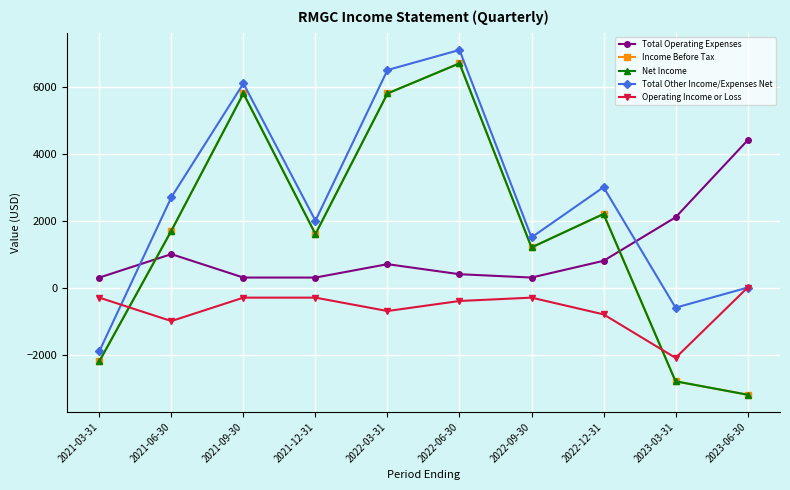

How many lines are shown in the chart?

5